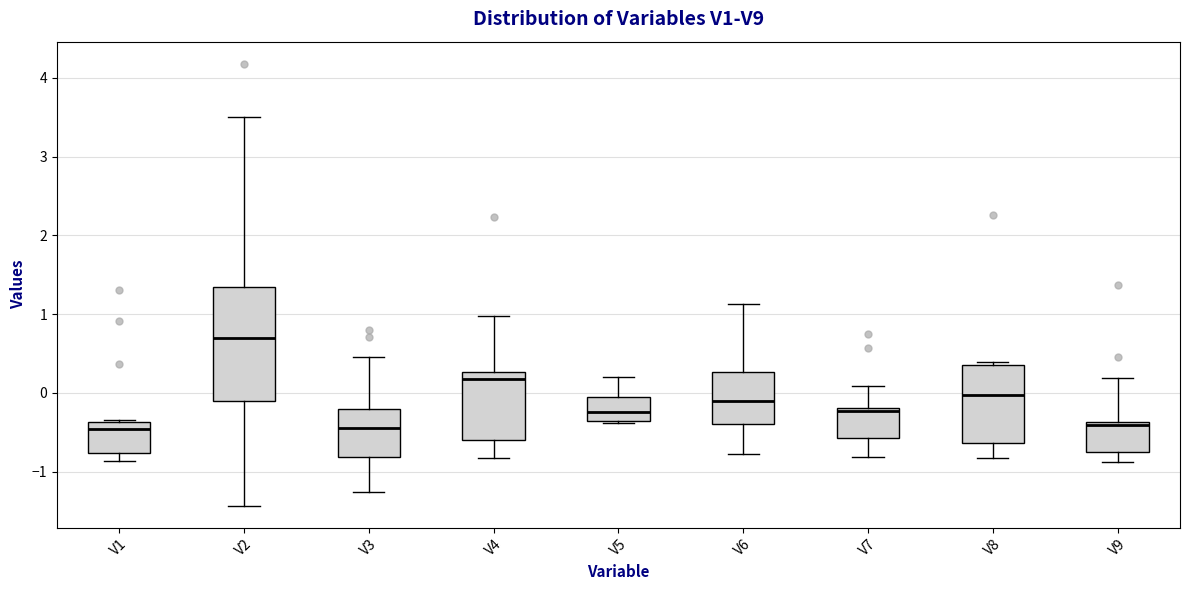

Where is the lower edge of the box for V9 on the y-axis? The values are not printed on the chart, so give them approximately, as read against the axis.

-0.7